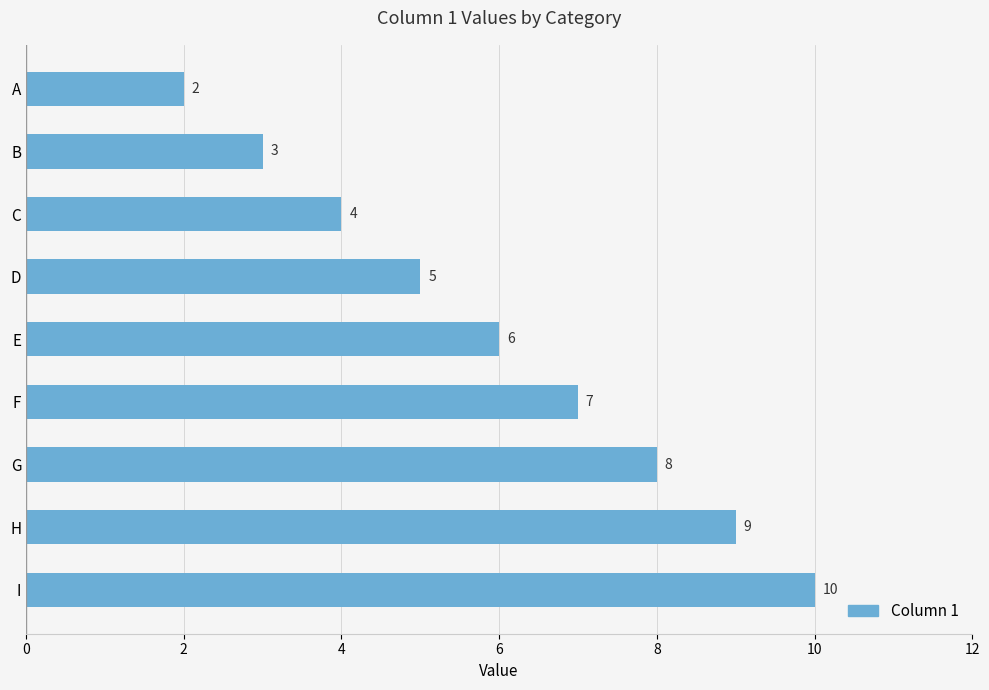

At which label is the value closest to 6?

E